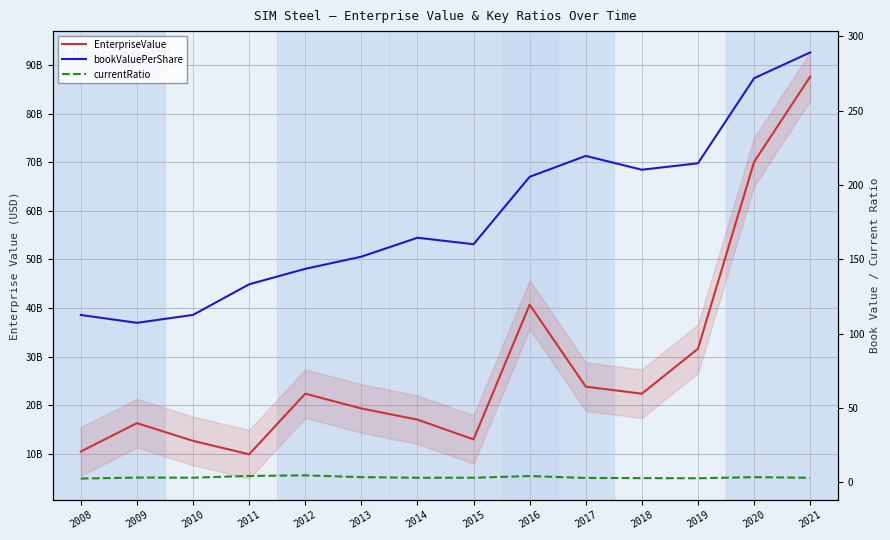

Rank the categories by EnterpriseValue value from highest to lowest.

2021, 2020, 2016, 2019, 2017, 2012, 2018, 2013, 2014, 2009, 2015, 2010, 2008, 2011